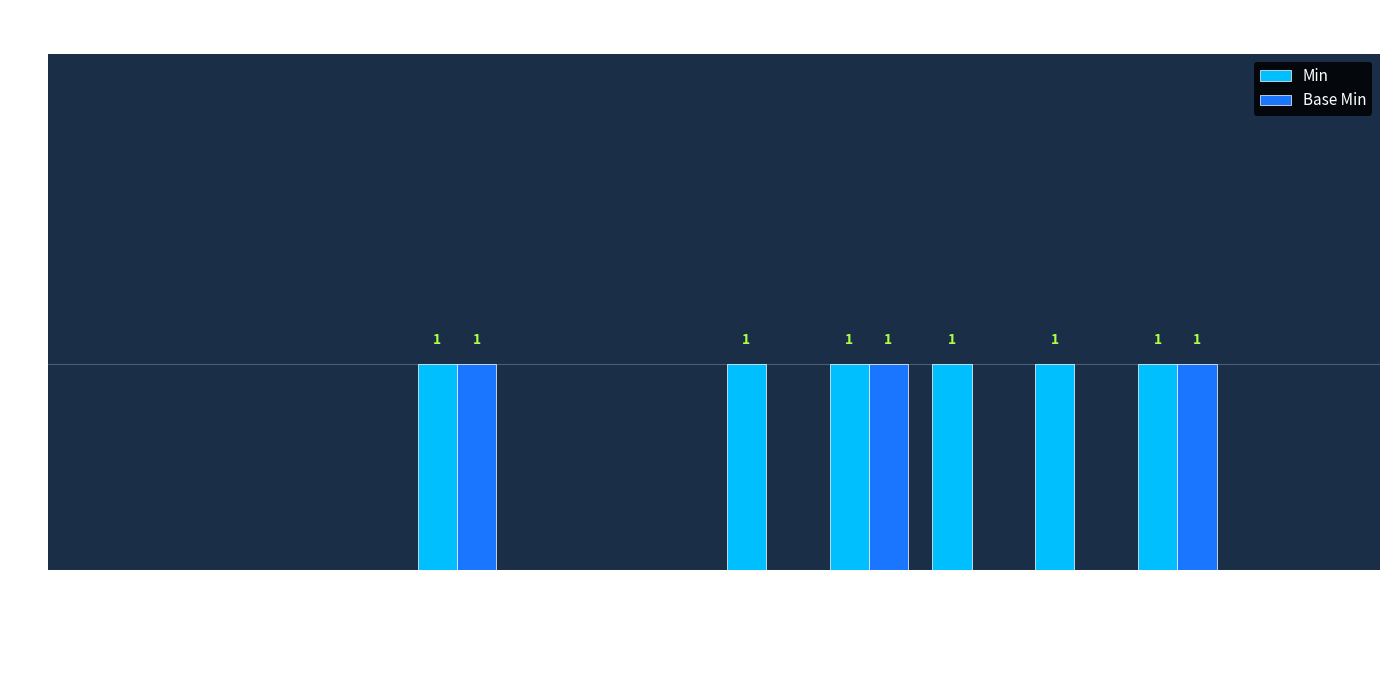

What is the sum of all Base Min values?

3